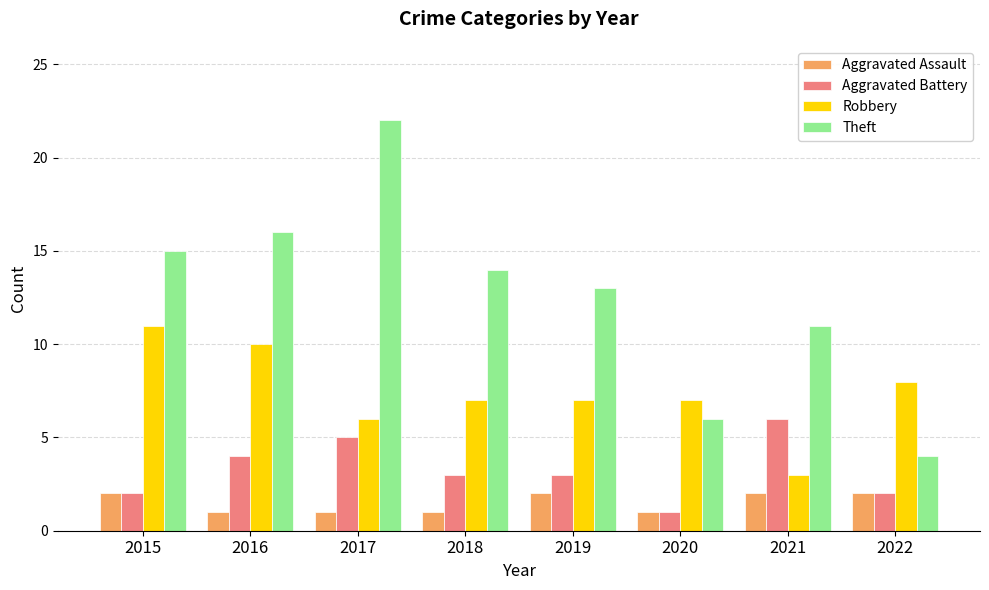

What is the minimum value for Aggravated Battery?

1